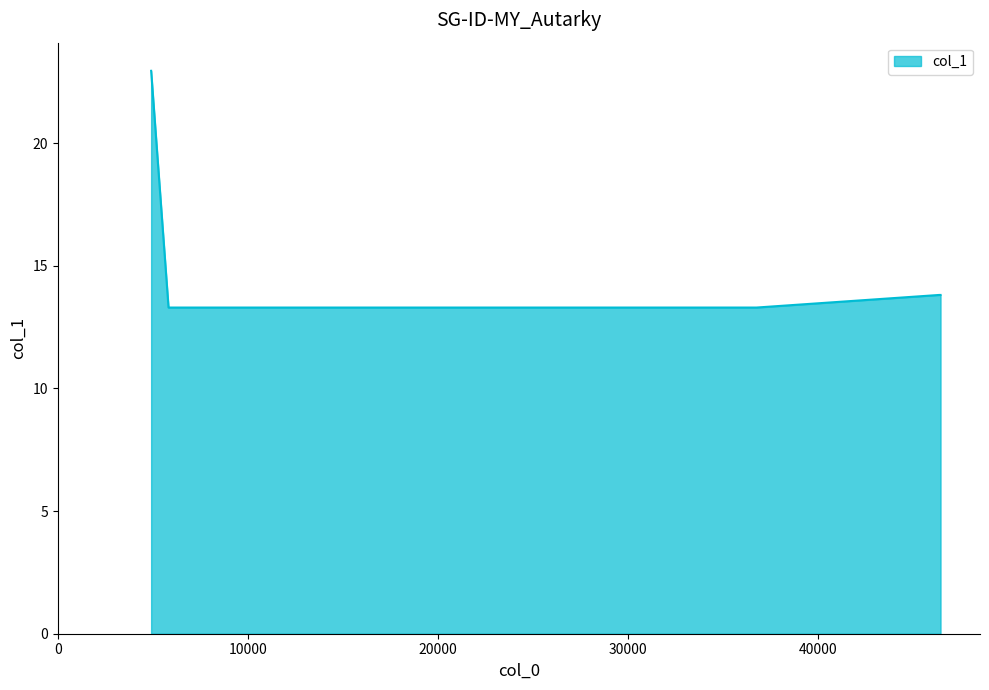

True or false: the data has more than 2 interior local peaks.

False